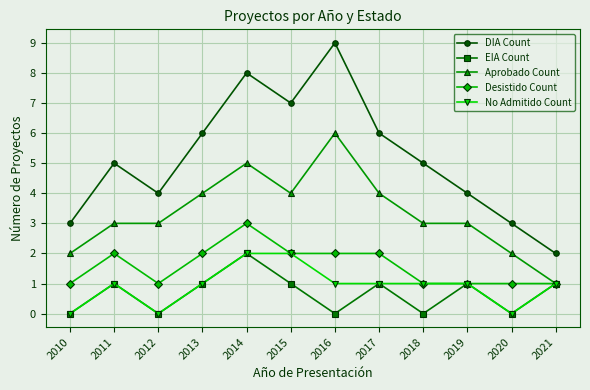

True or false: Aprobado Count has a value of 6 at 2016.

True